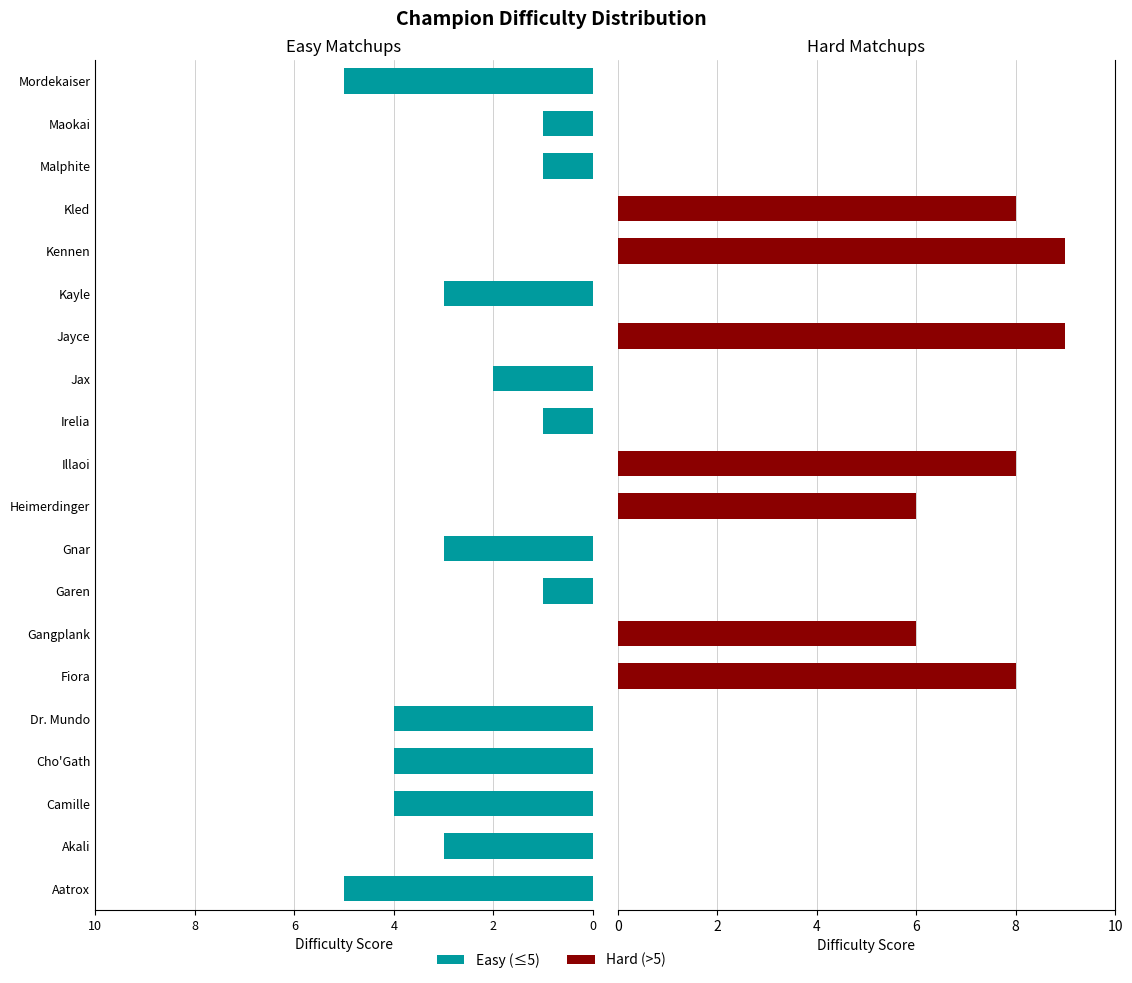

Which series has the widest spread of values?

Hard (>5)